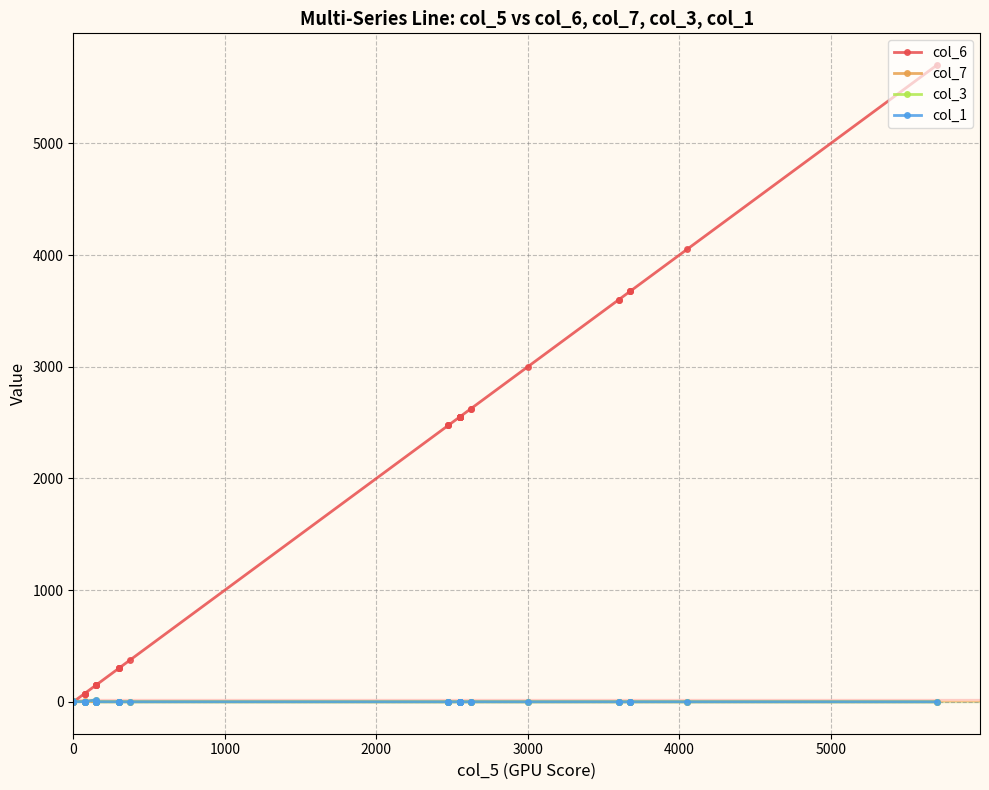

What is the average value of the col_1 series?

1.6